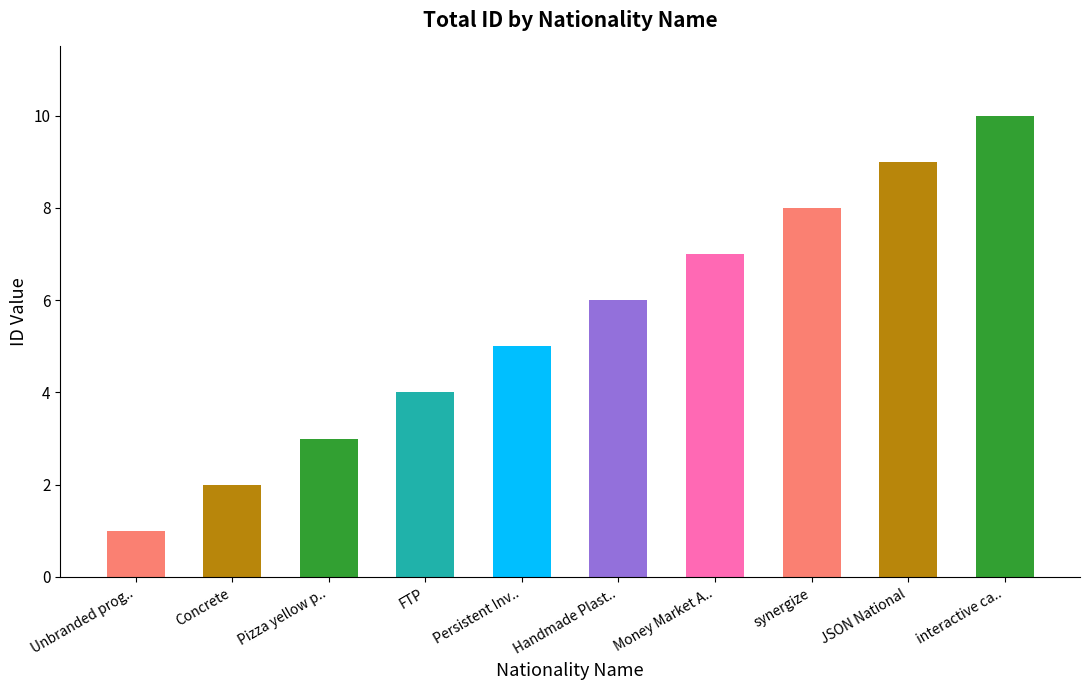

What is the sum of the values at Pizza yellow p.. and Unbranded prog..?

4